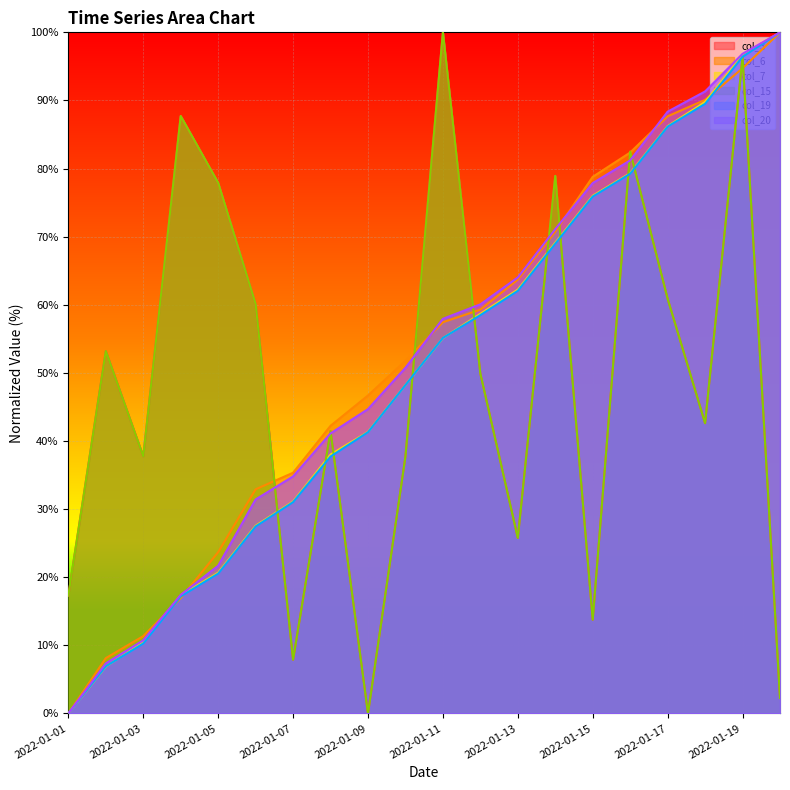

At which category does col_3 reach its first local peak?

2022-01-02